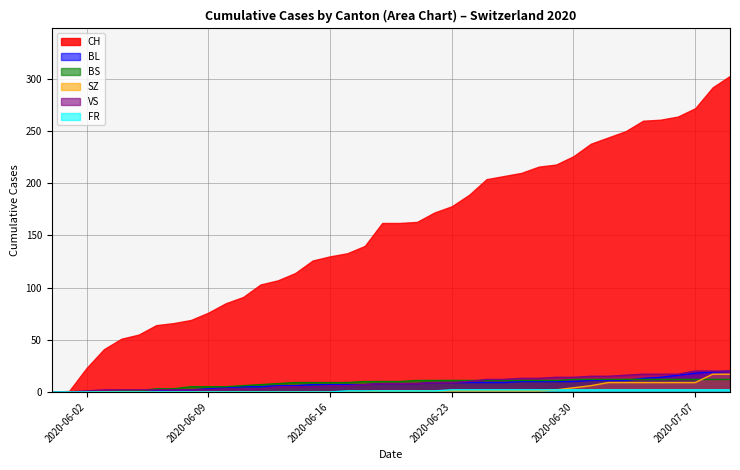

How many values in the BL series exceed 8?

18